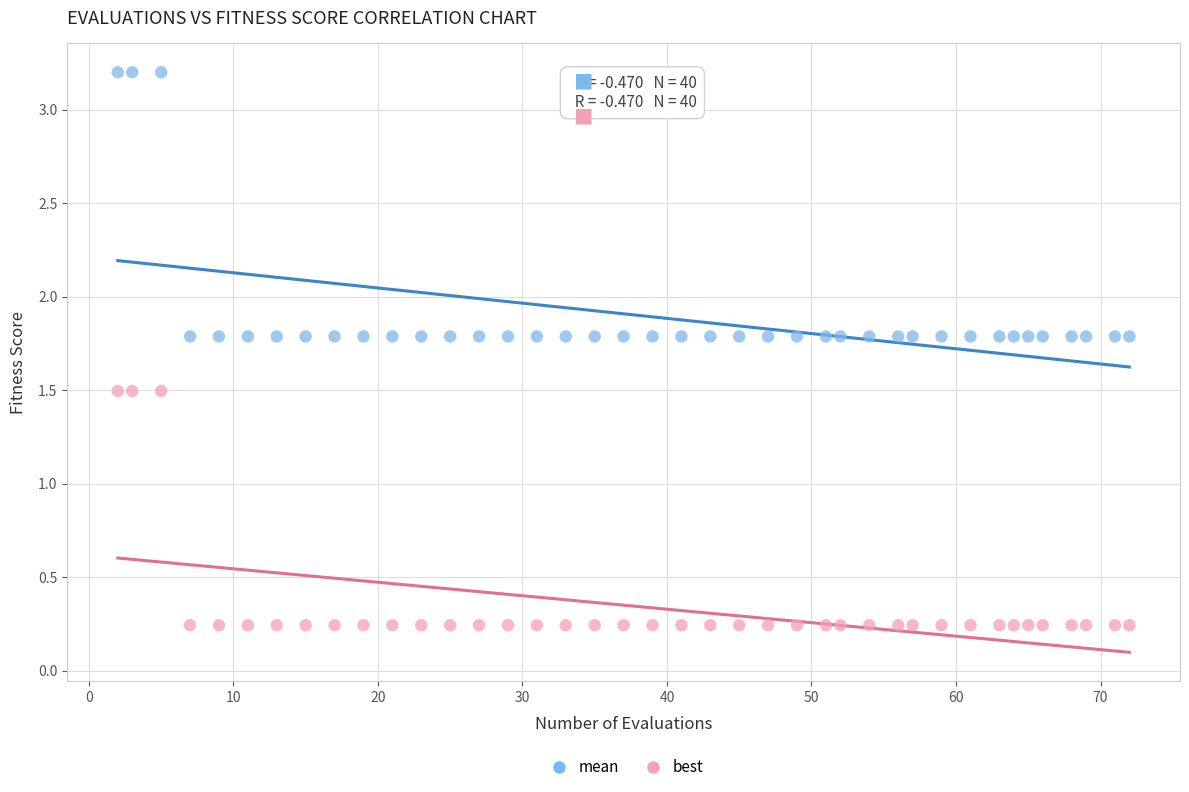

Across all data points, what is the range of Y values (max minus min)?

3.0